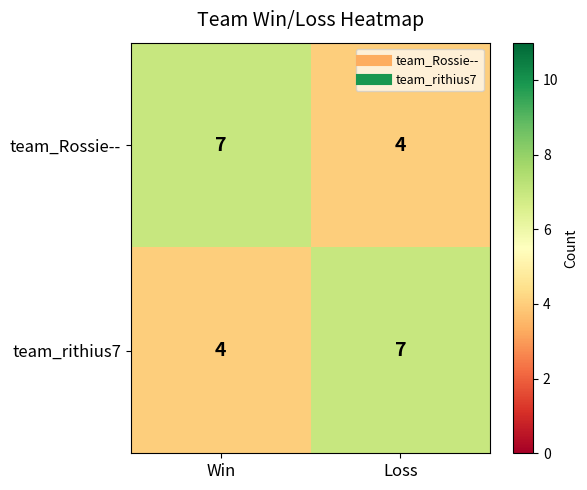

Rank the series at Loss from lowest to highest value.

team_Rossie--, team_rithius7